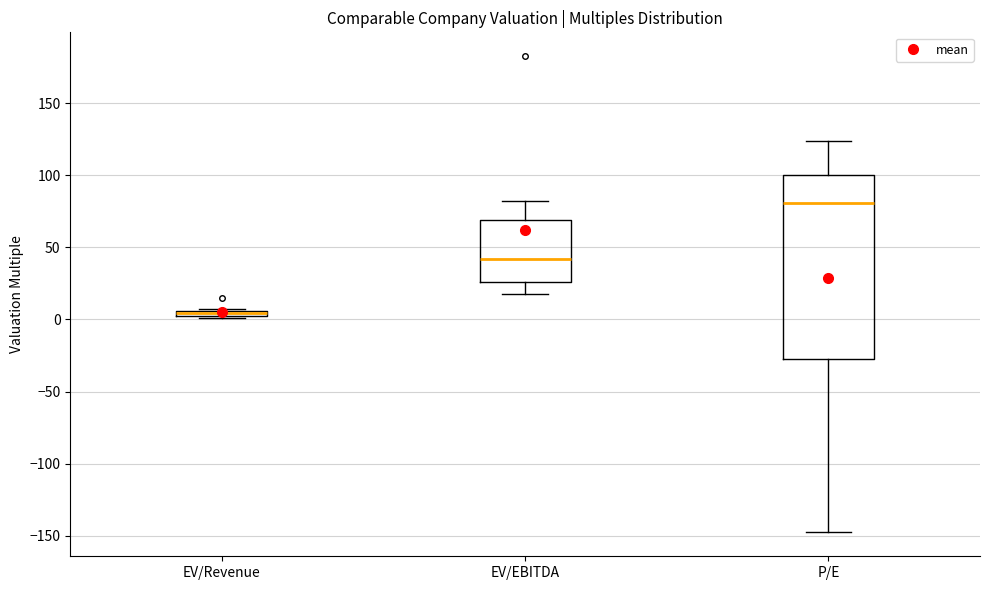

Where does the upper whisker of the box for EV/EBITDA end on the y-axis? The values are not printed on the chart, so give them approximately, as read against the axis.

80